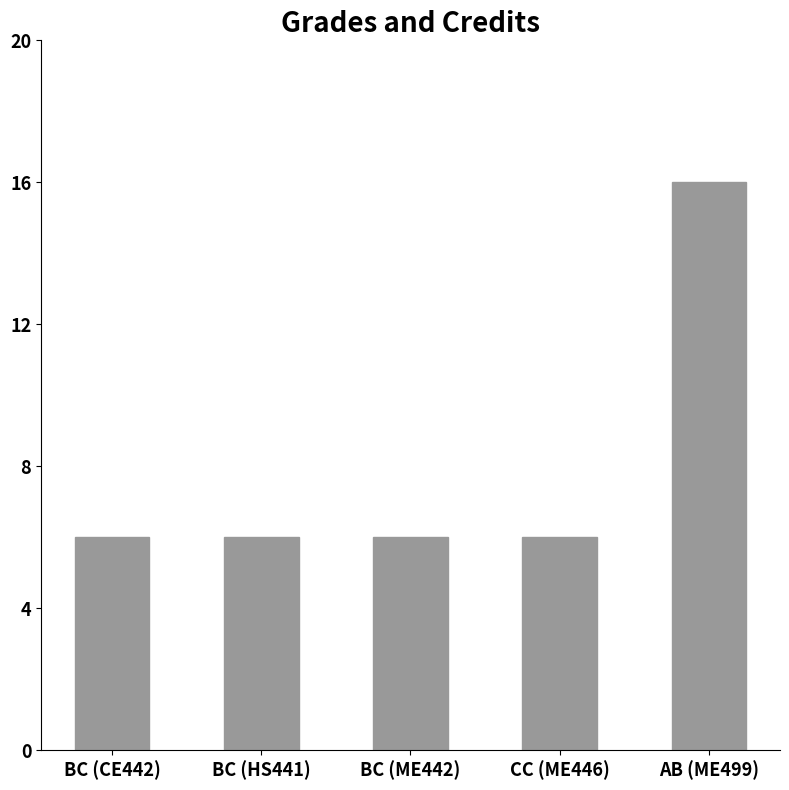

What is the sum of all values?

40